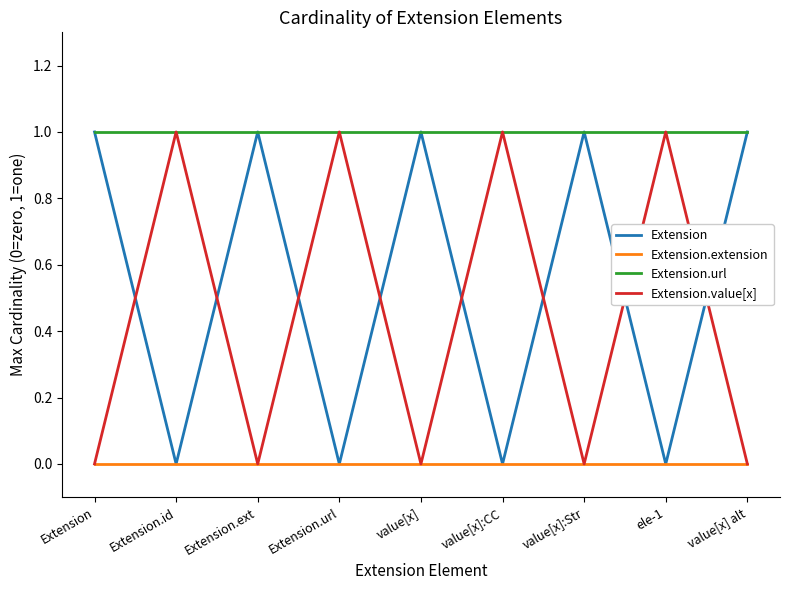

Which series has the largest total across all categories?

Extension.url